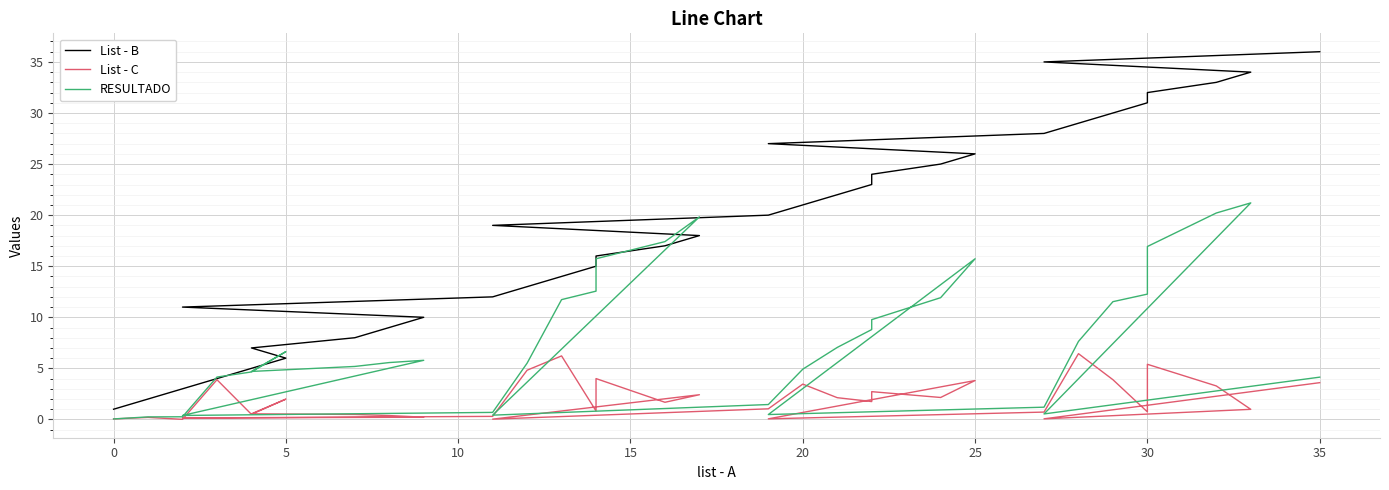

True or false: RESULTADO has a value of 4.1 at 35.

True